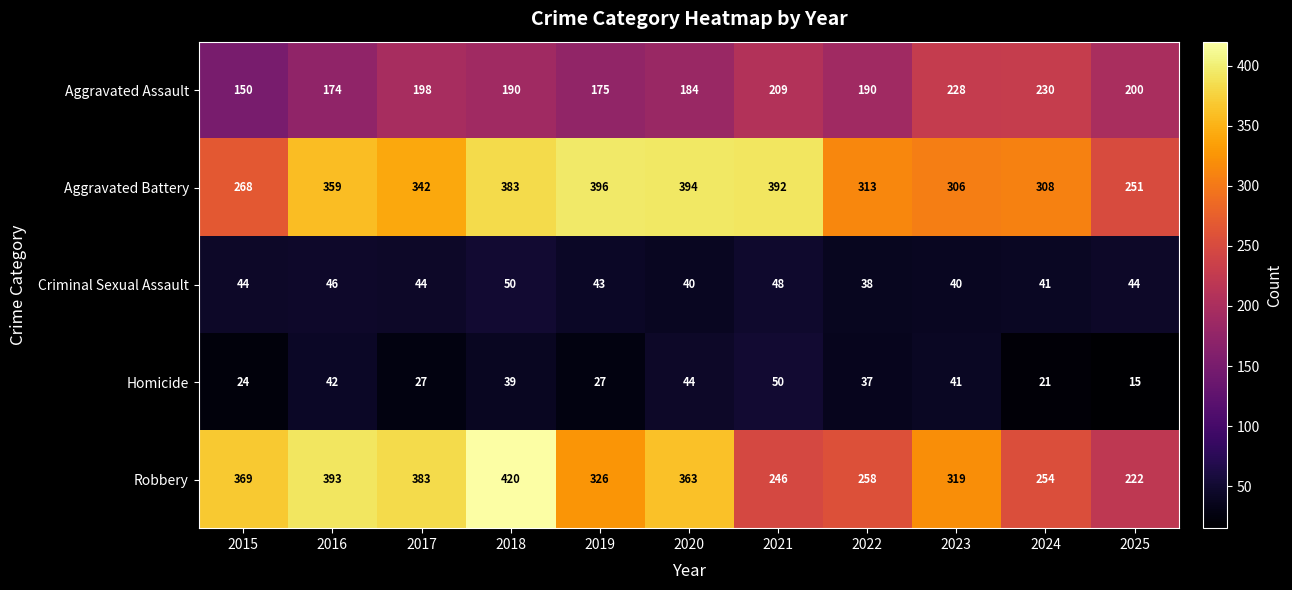

Which series has the widest spread of values?

Robbery